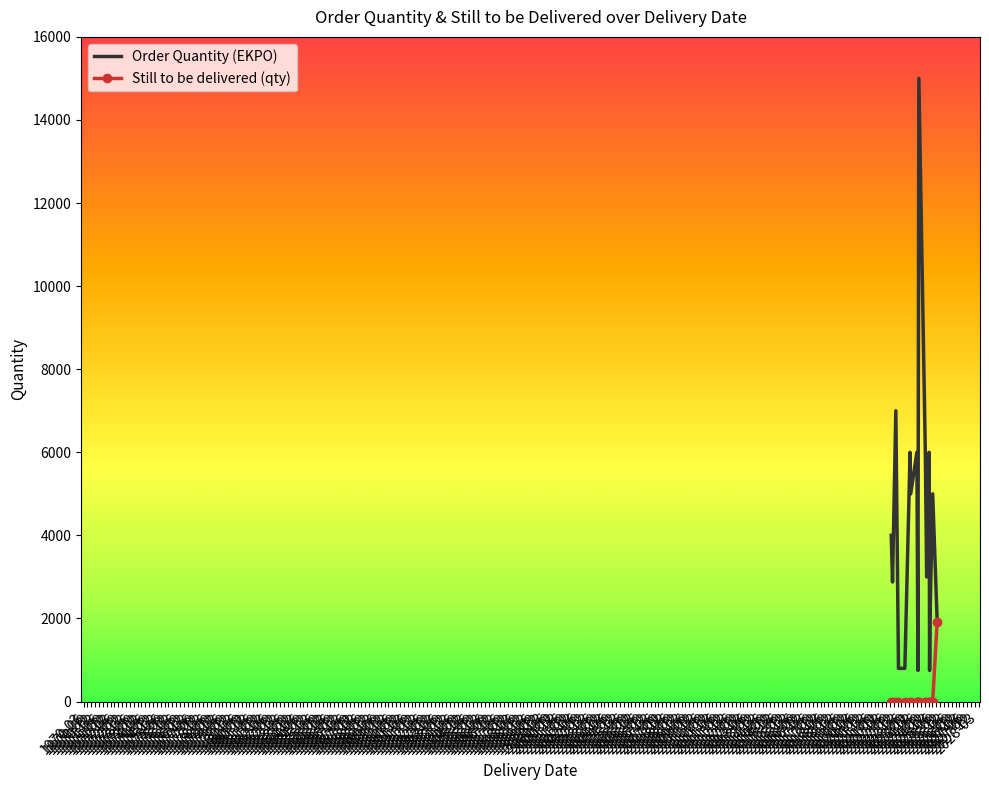

Which series has the largest total across all categories?

Order Quantity (EKPO)